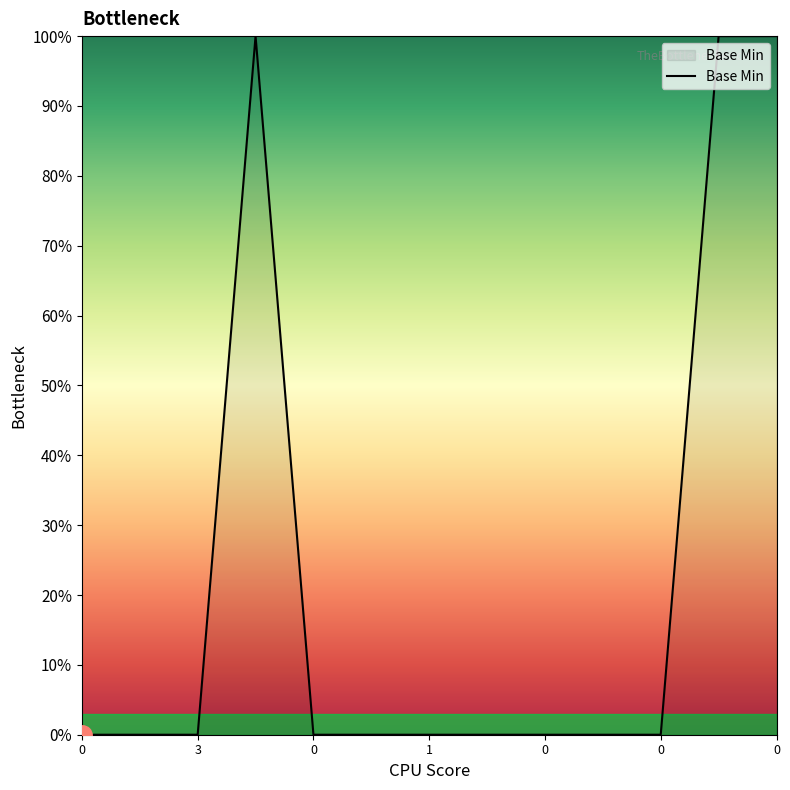

Does the chart have visible grid lines?

No